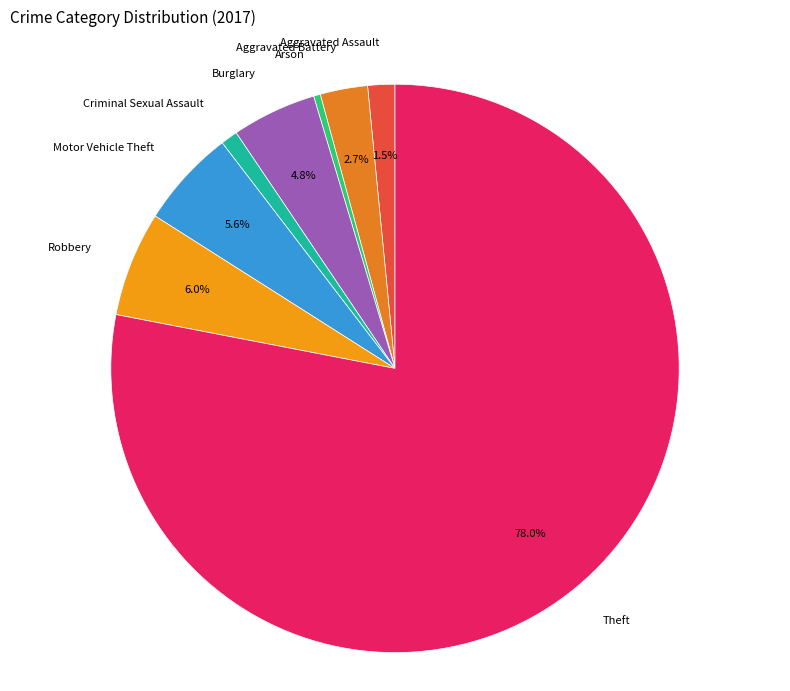

Does Arson represent more than half of the total?

No